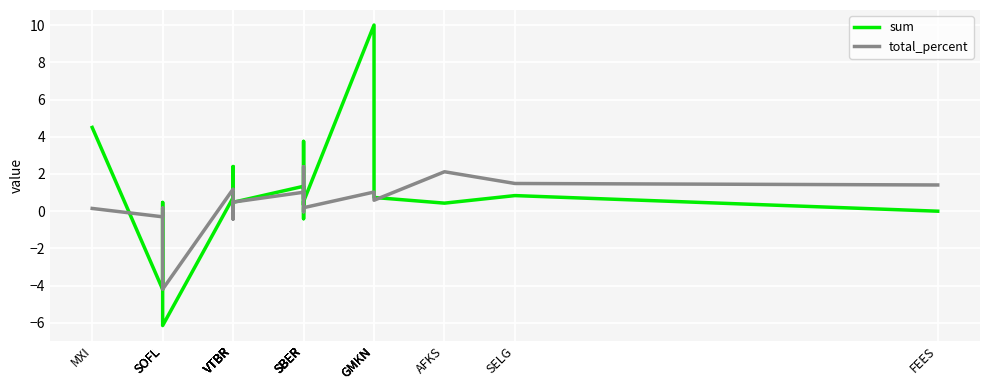

What is the difference between the highest and lowest values at FEES?

1.4